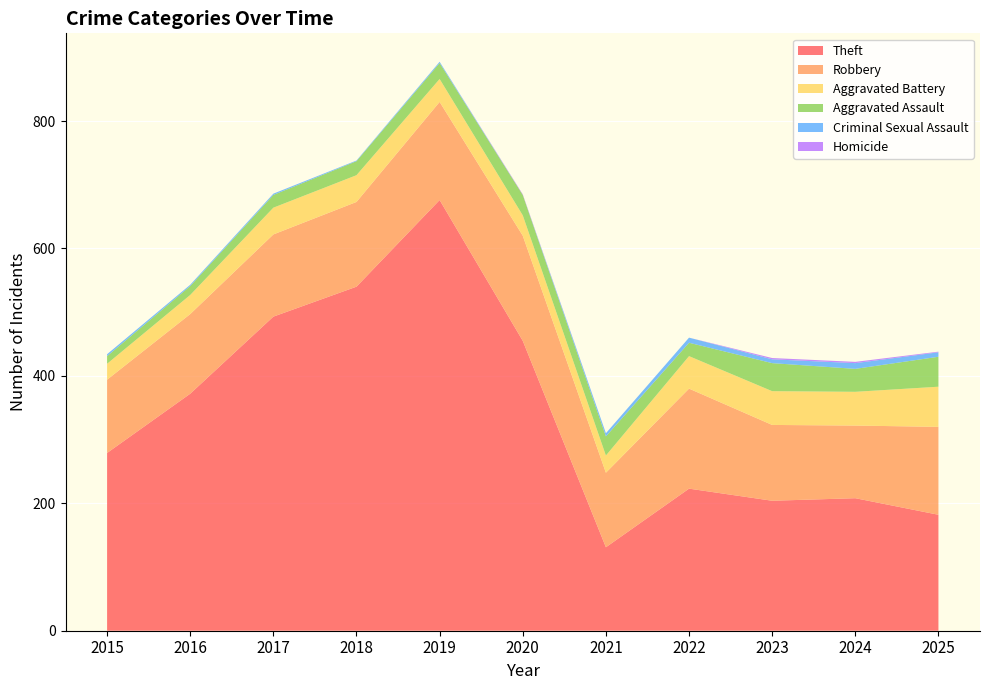

Reading left to right, transcribe all the data shown in this chart.

Theft: 279	372	493	540	676	455	131	223	204	208	182
Robbery: 115	125	129	133	154	165	117	157	119	114	138
Aggravated Battery: 25	30	42	42	36	32	27	51	53	53	63
Aggravated Assault: 12	14	20	22	25	32	30	21	44	36	47
Criminal Sexual Assault: 3	2	2	1	2	0	5	8	6	9	7
Homicide: 0	0	0	0	0	1	0	0	2	2	1